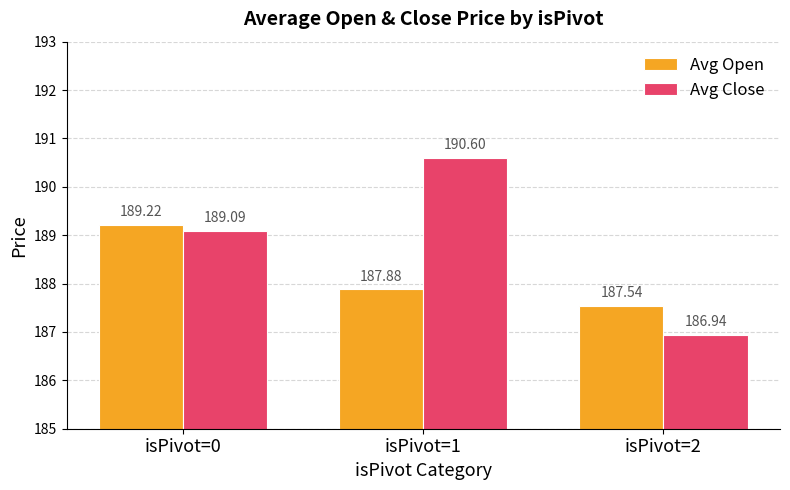

How many values in the Avg Close series are below 189?

1